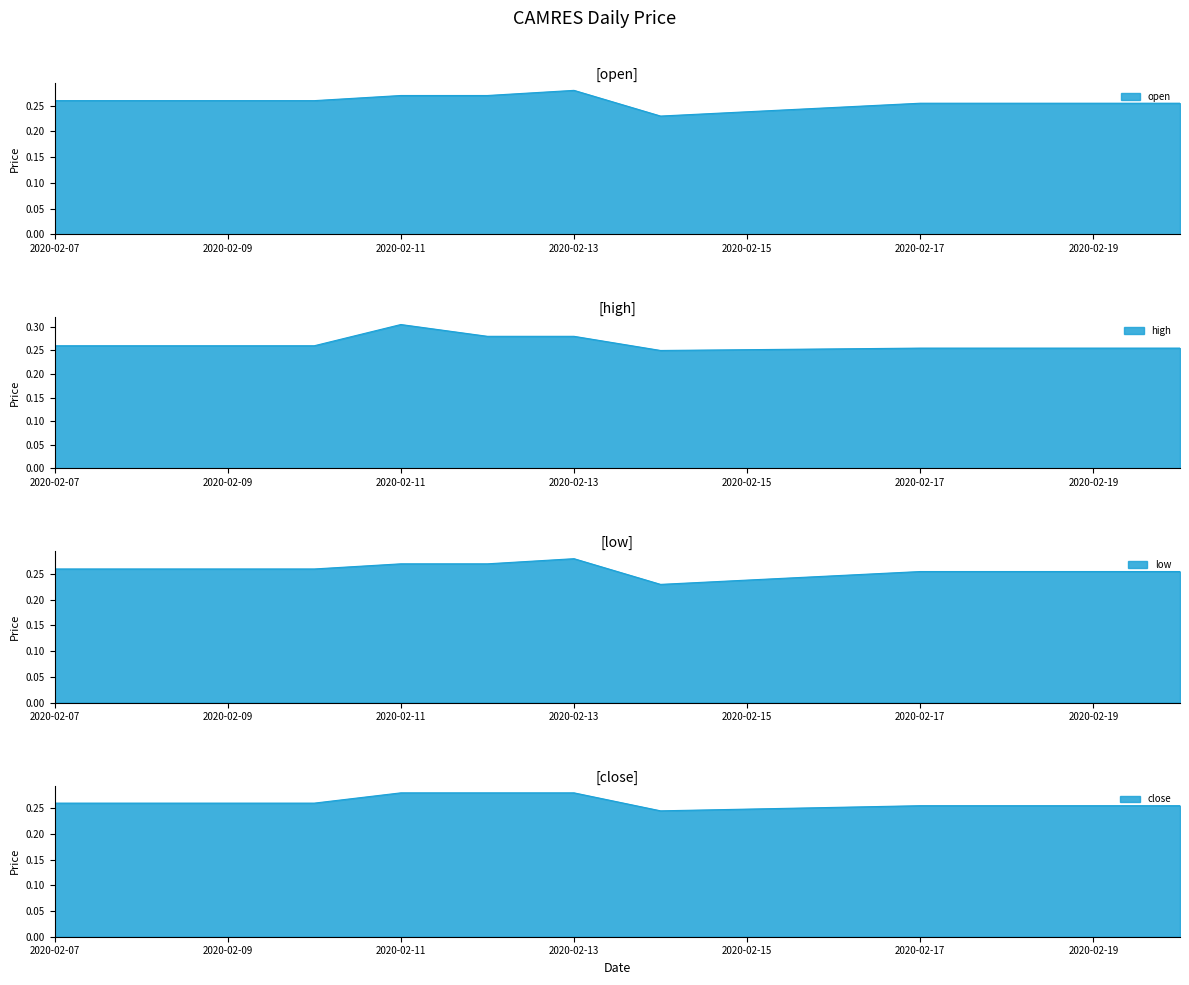

Which series has the largest range (max minus min)?

high